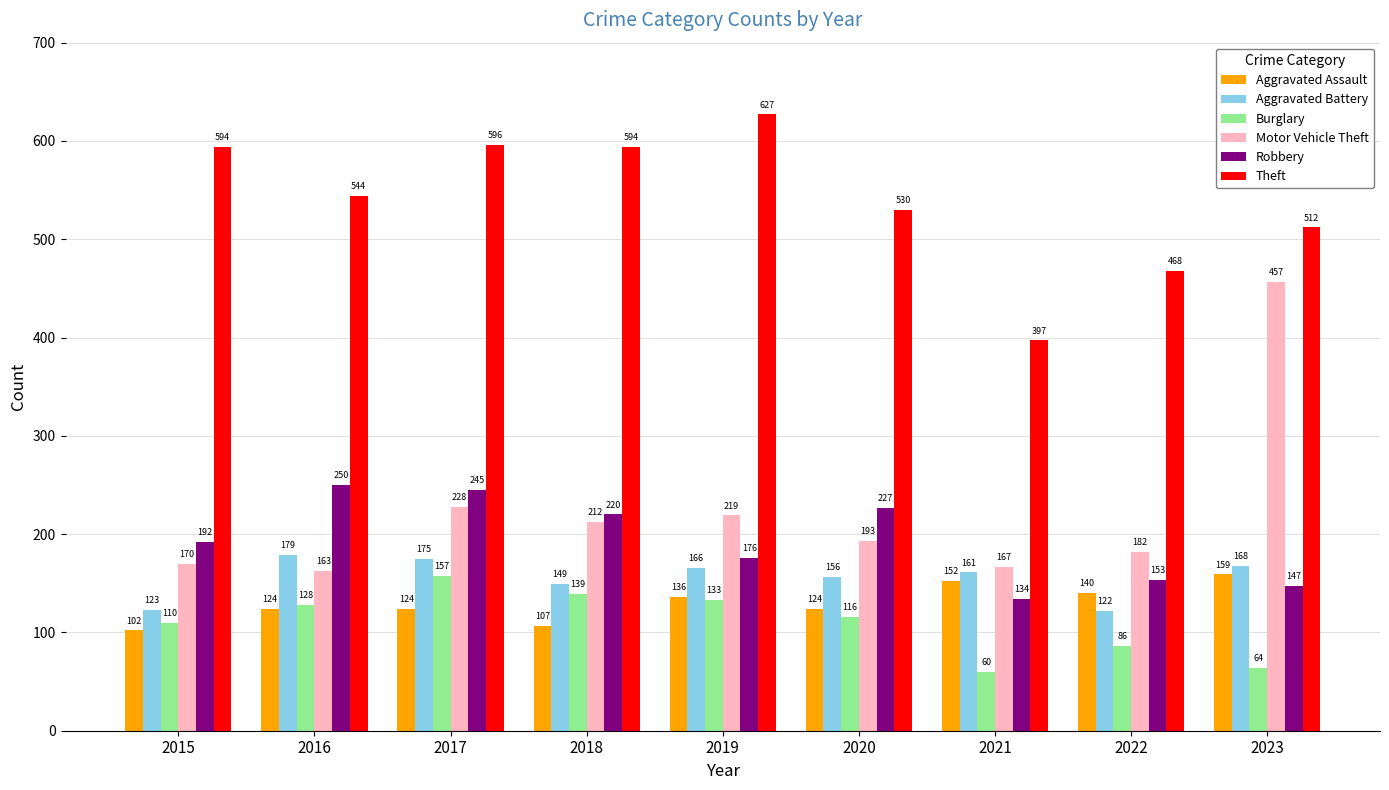

At 2019, list the series in order from smallest to largest.

Burglary, Aggravated Assault, Aggravated Battery, Robbery, Motor Vehicle Theft, Theft